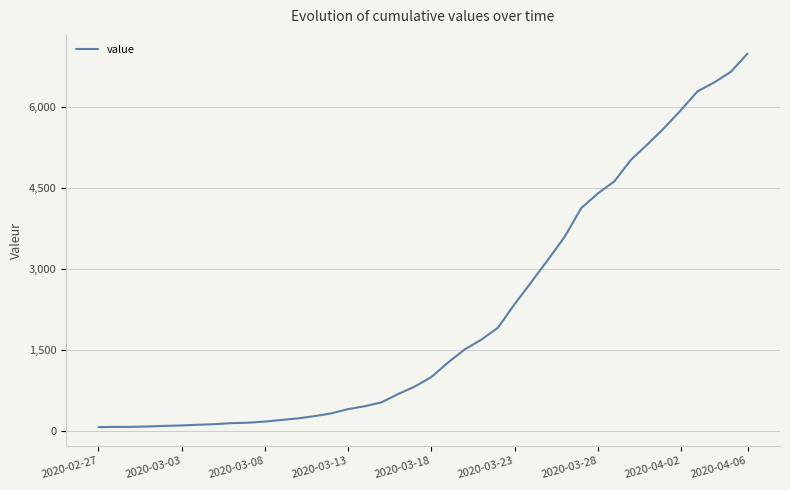

What is the maximum value shown in the chart?

6995